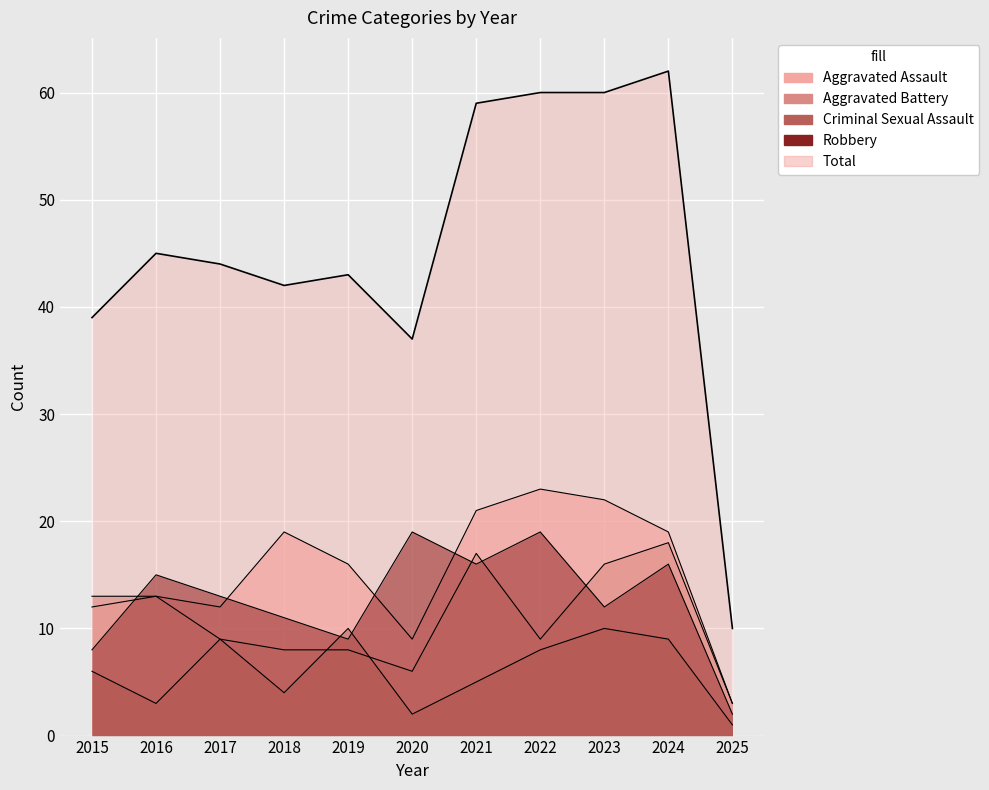

At which category is the sum across all series the highest?

2024